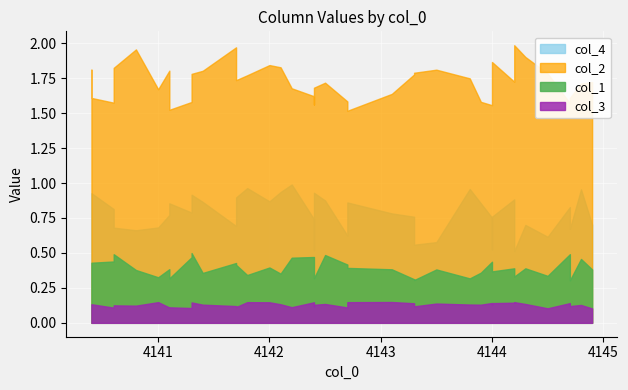

True or false: col_3 has more than 0 points higher than both neighbors.

True